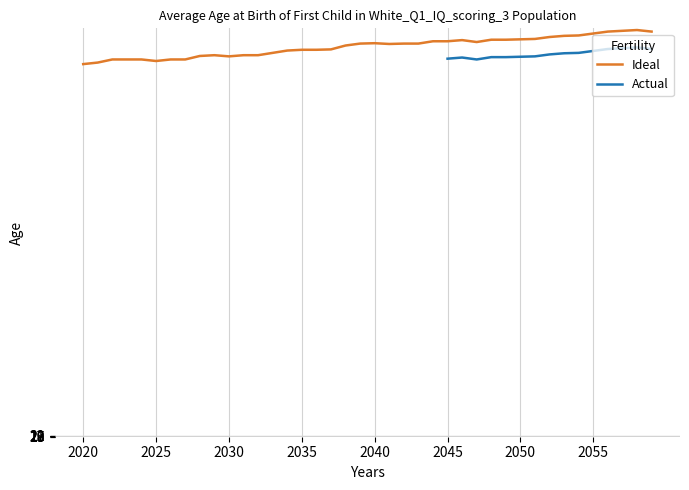

Does the chart display data point markers on the line(s)?

No